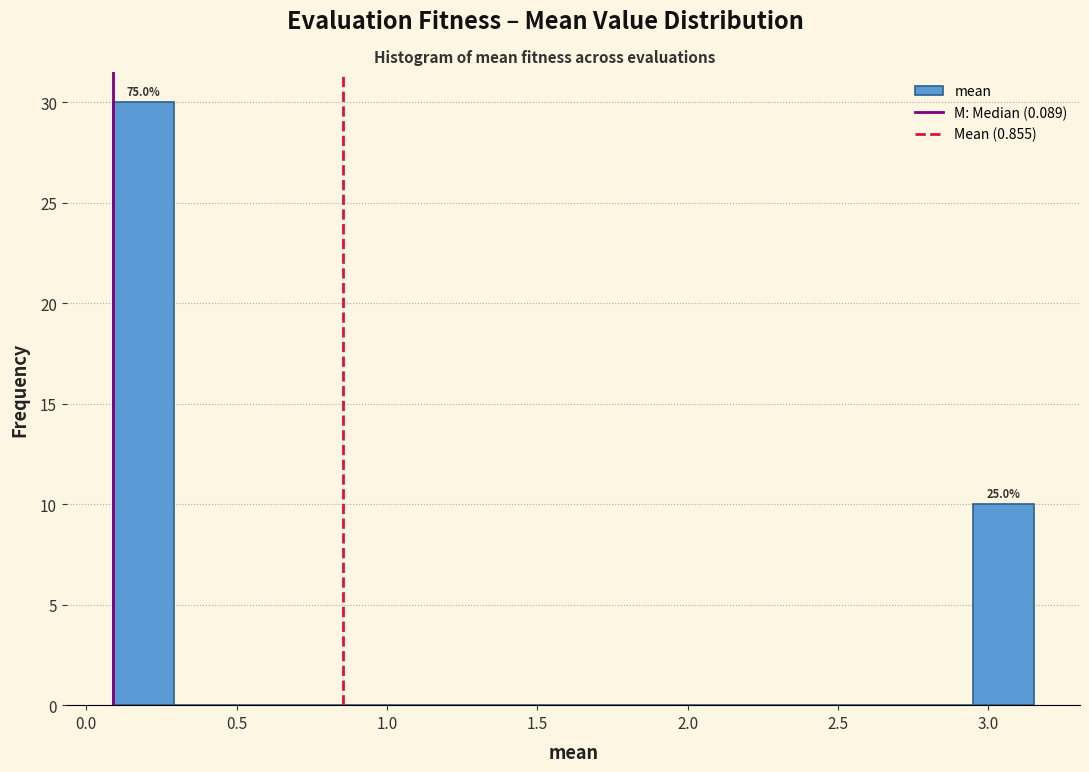

Which range on the x-axis has the tallest bar?

0.10 to 0.30